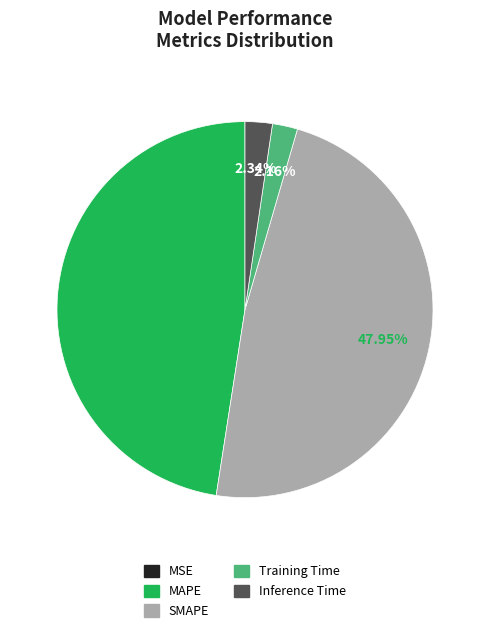

Is there a majority slice in this chart?

No